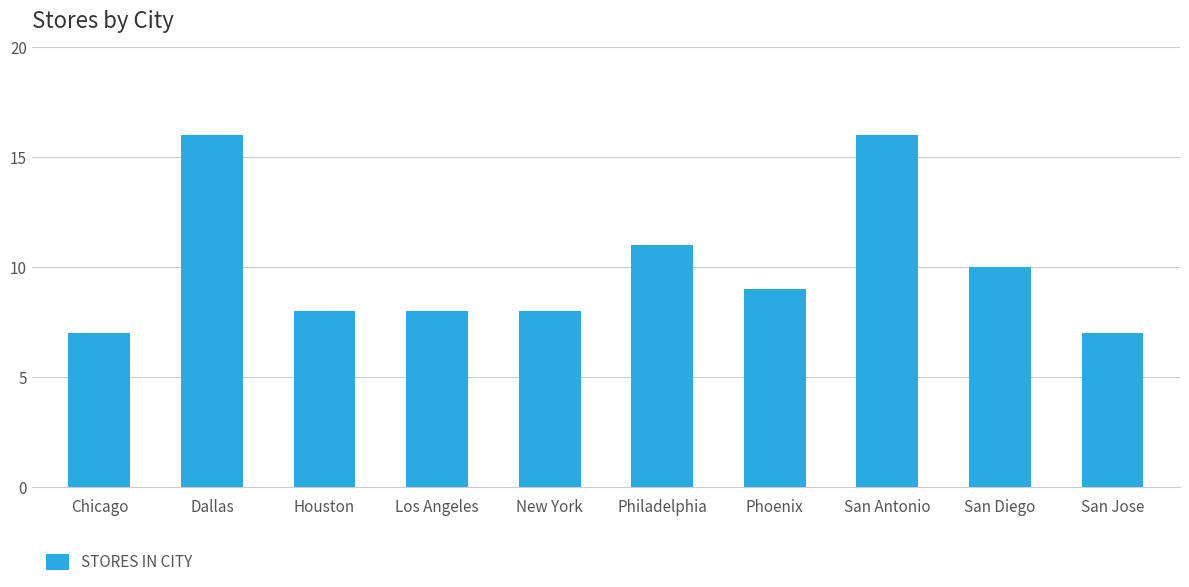

What is the label of the 6th bar from the left?

Philadelphia